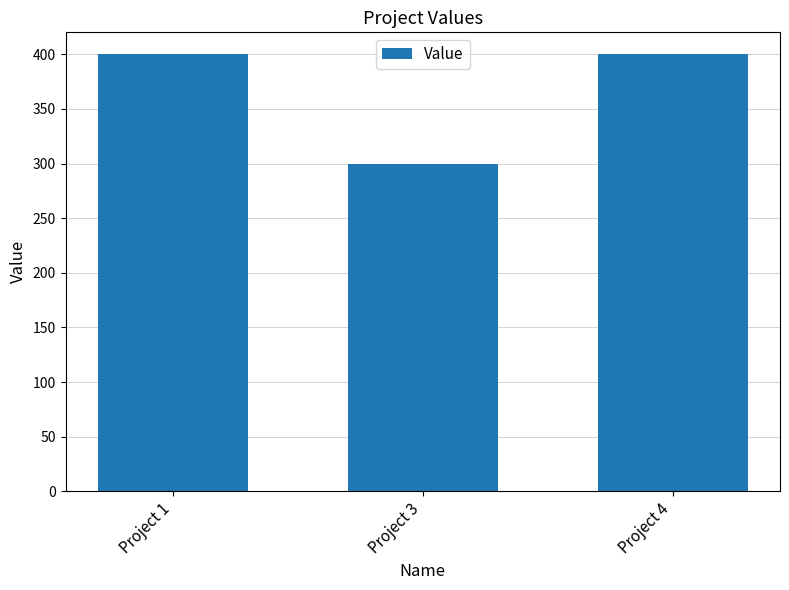

Count the number of categories in the chart.

3